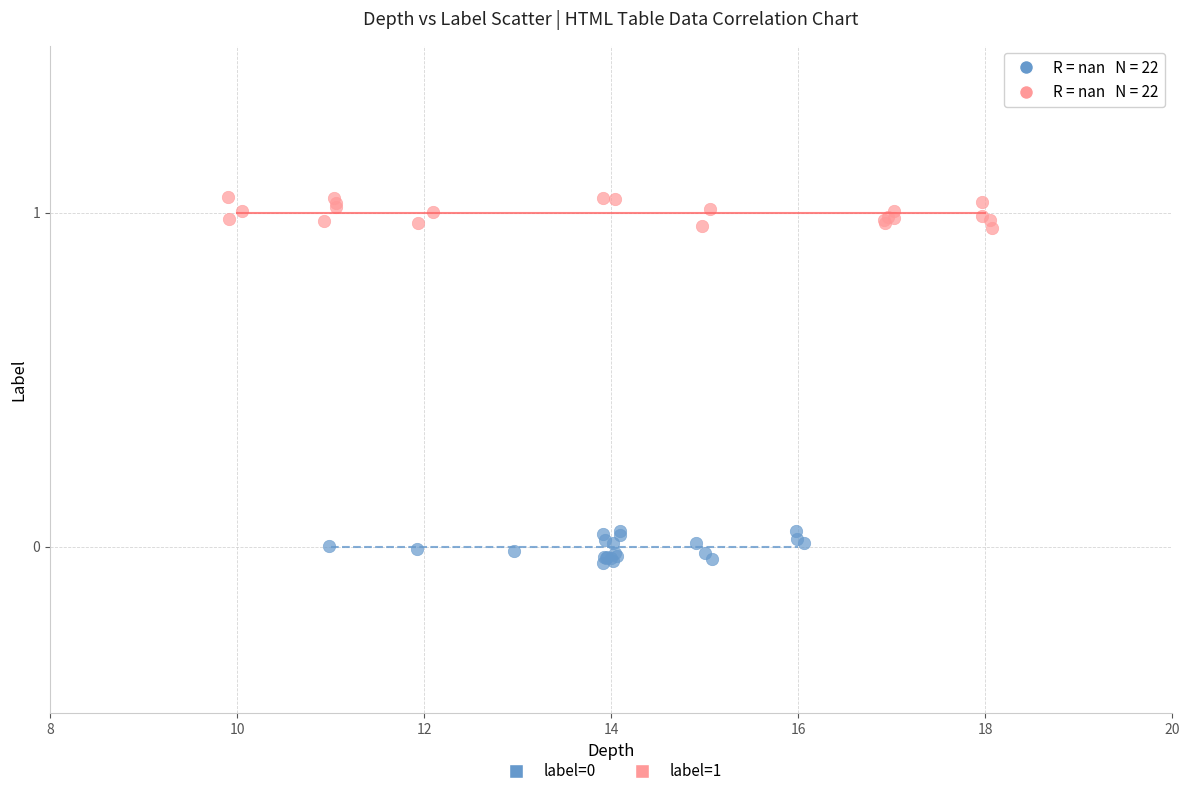

Which series contains the highest Y value?

label=1